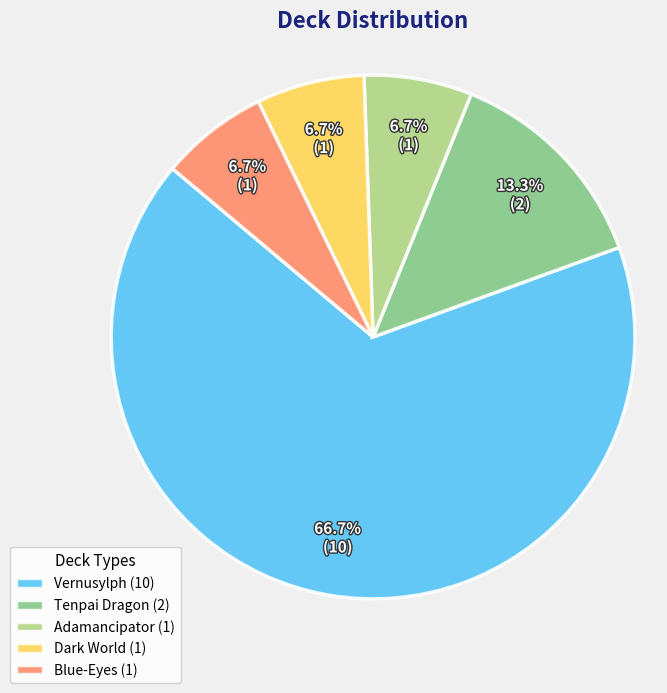

What portion of the pie excludes Blue-Eyes?

93.3%